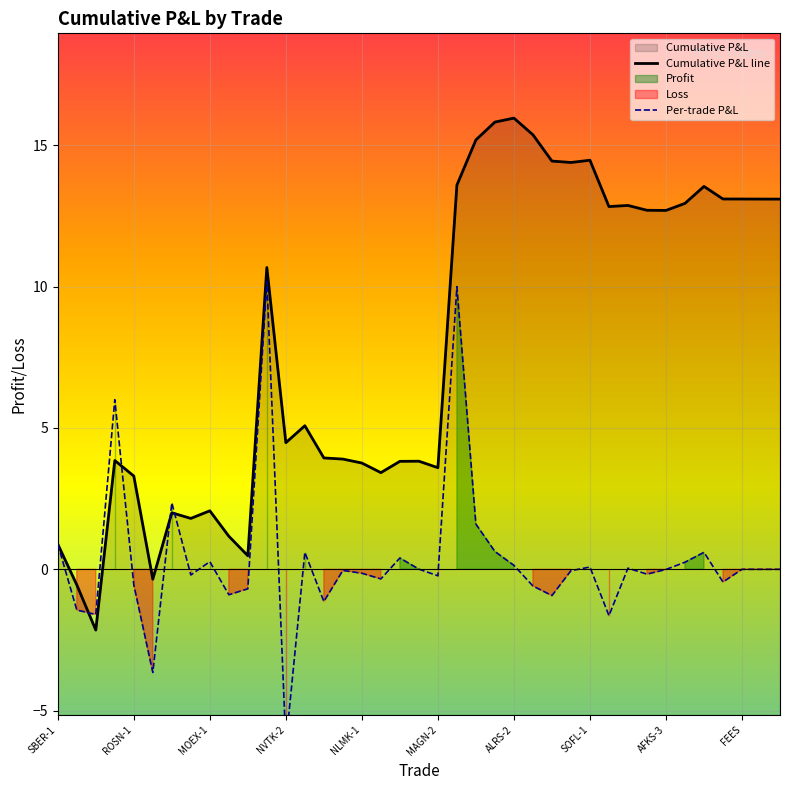

What is the approximate value of Cumulative P&L line at 27?

14.4